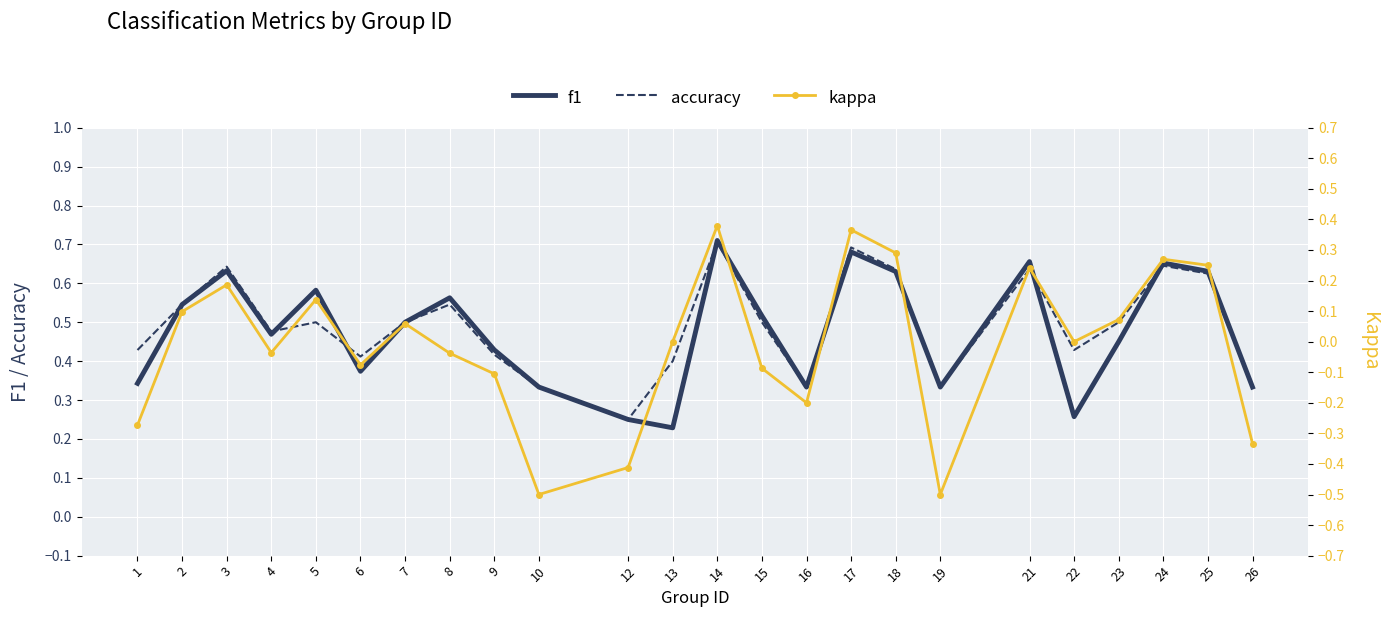

True or false: accuracy and f1 cross at least once.

True